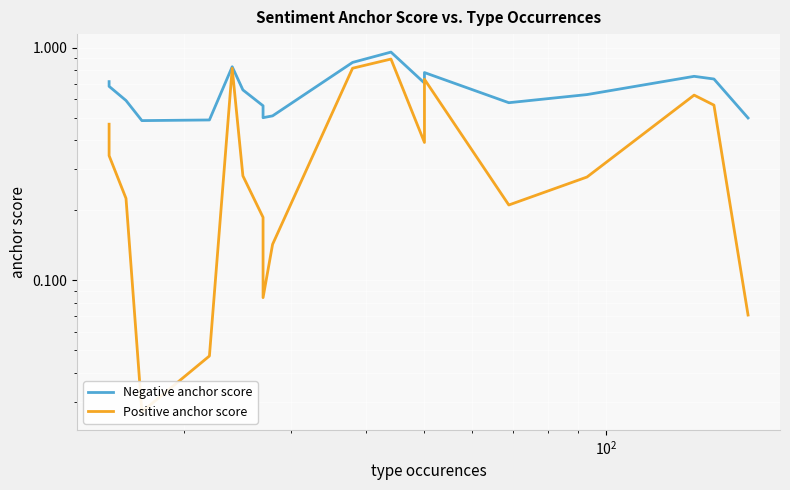

What is the sum of all Positive anchor score values?

7.3